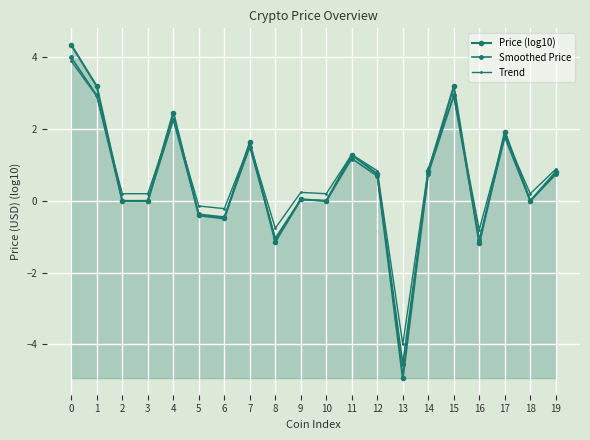

What is the minimum value for Price (log10)?

-4.9